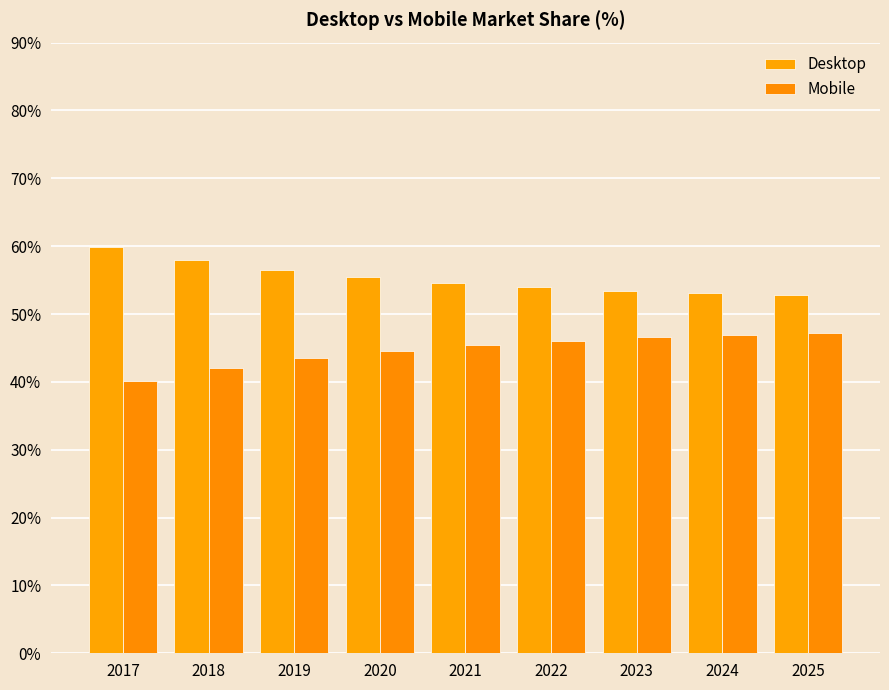

True or false: Desktop has a value of 53.5 at 2023.

True